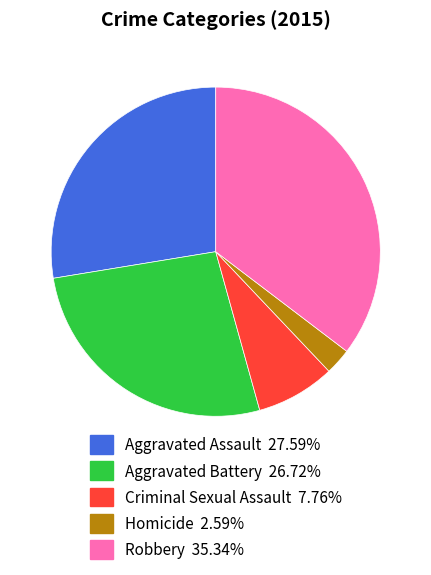

What is the largest slice in the pie chart?

Robbery